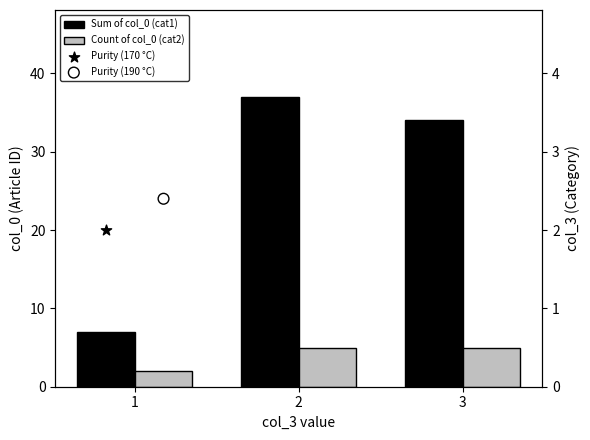

Is the value of Purity (170 °C) at 1 greater than the value of Sum of col_0 (cat1) at 3?

No